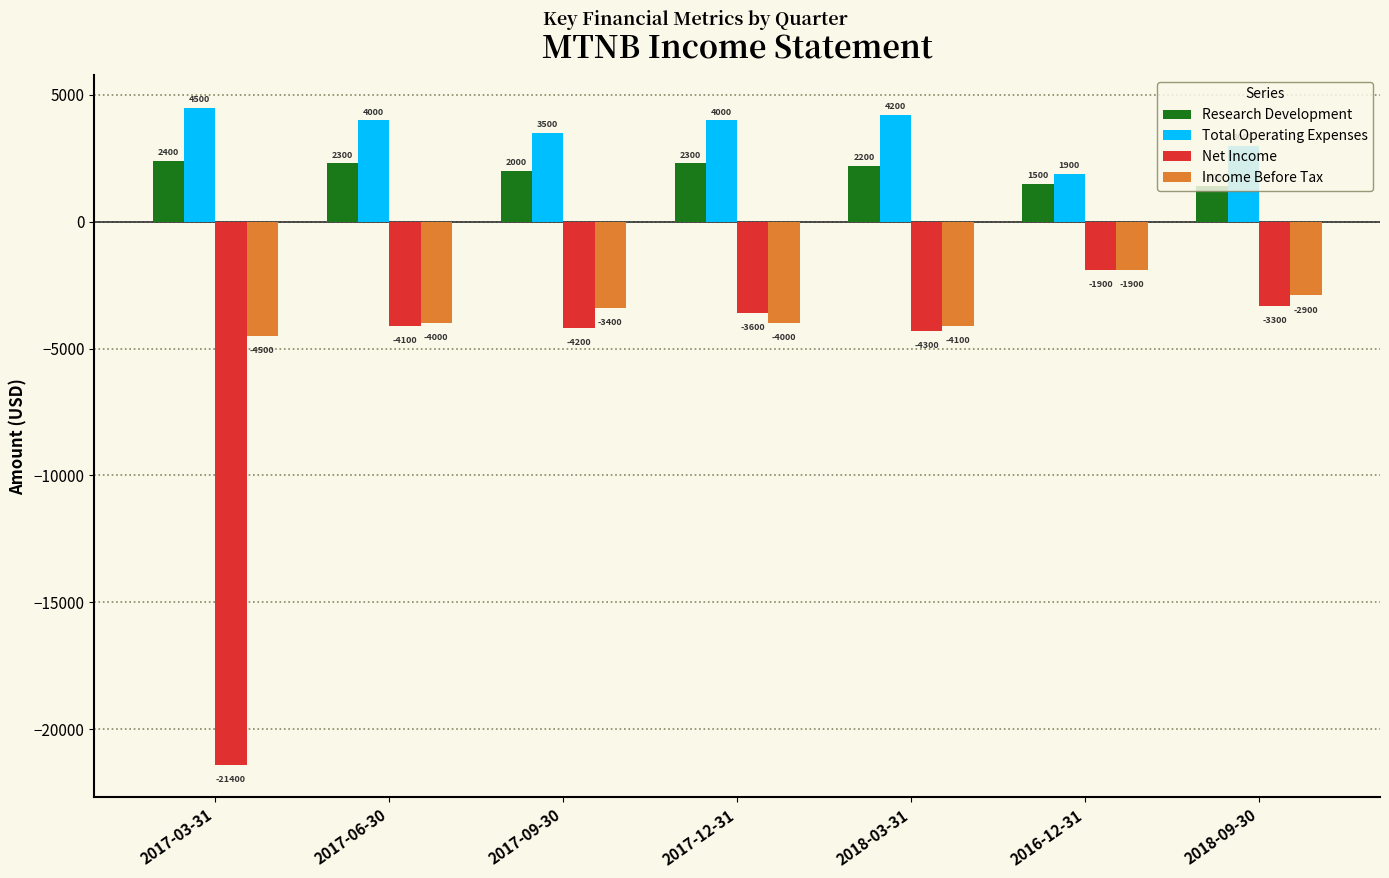

Which category has the highest value across all series?

2017-03-31